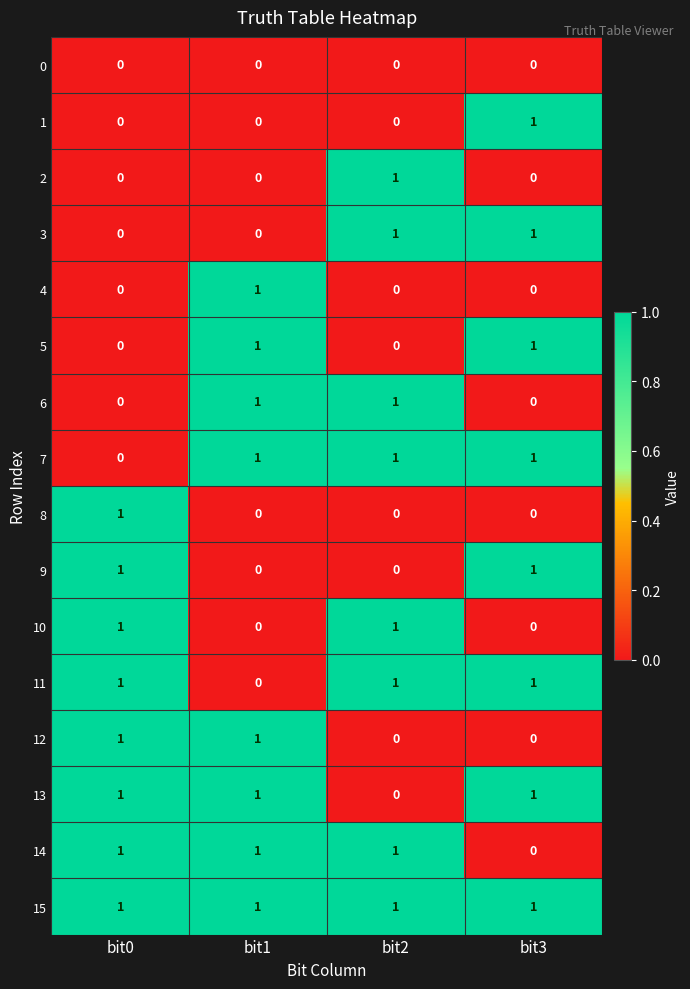

What is the total value across all series at bit2?

8